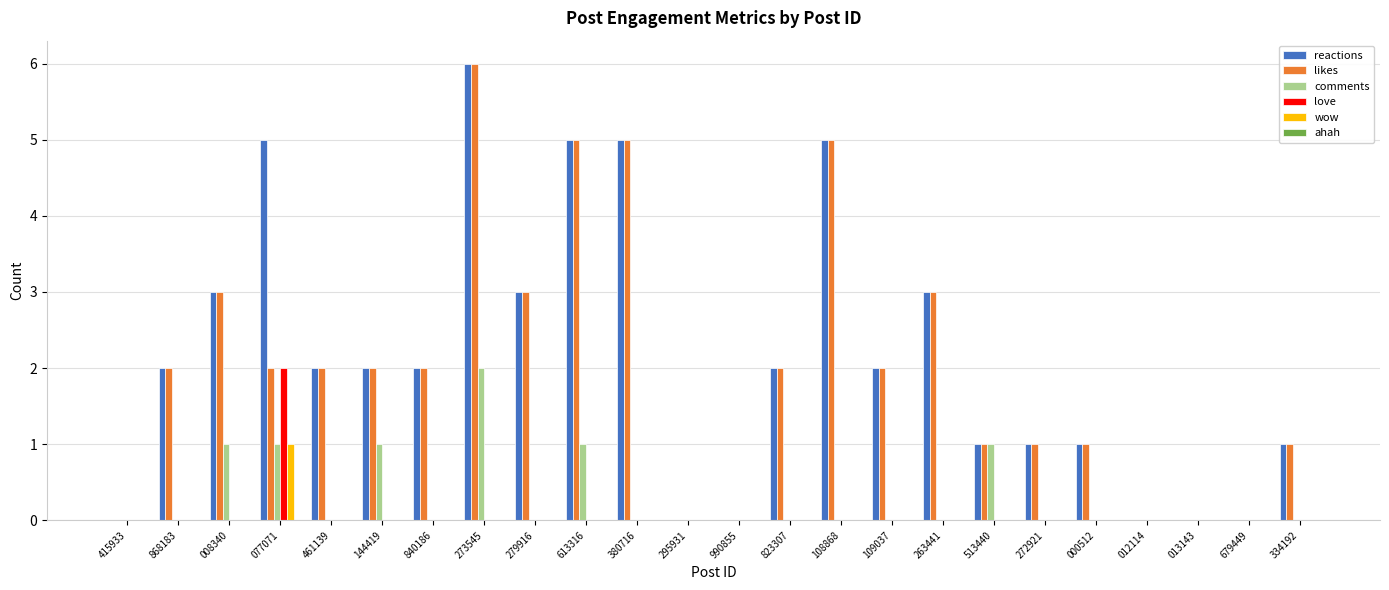

What is the average value of the reactions series?

2